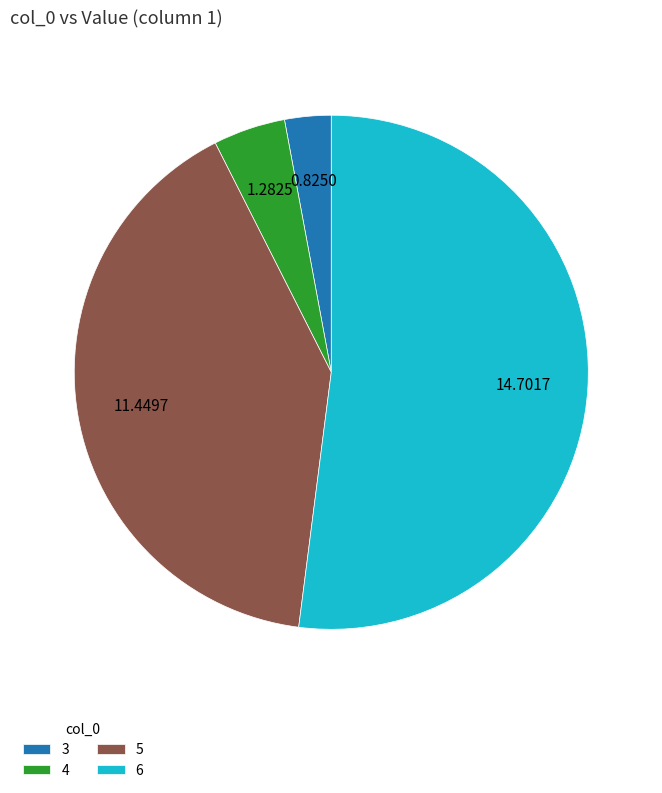

Approximately how many times larger is the value at 6 compared to 5?

1.3